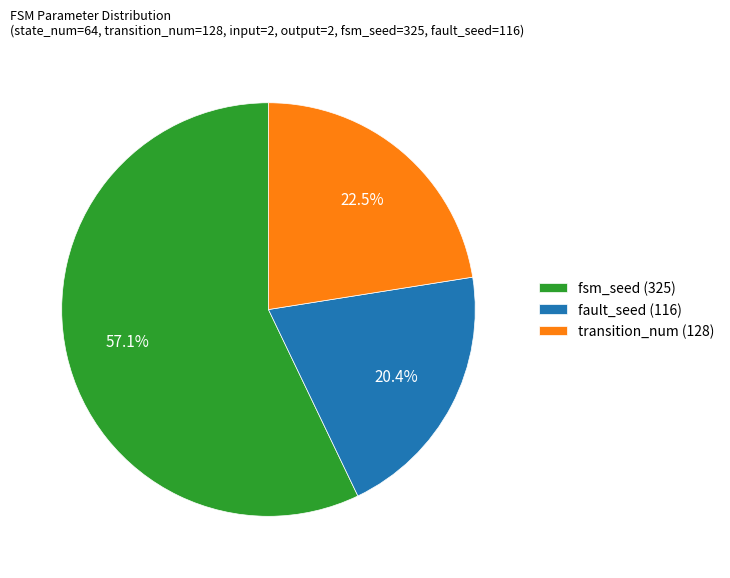

Which has a higher value, fault_seed (116) or transition_num (128)?

transition_num (128)